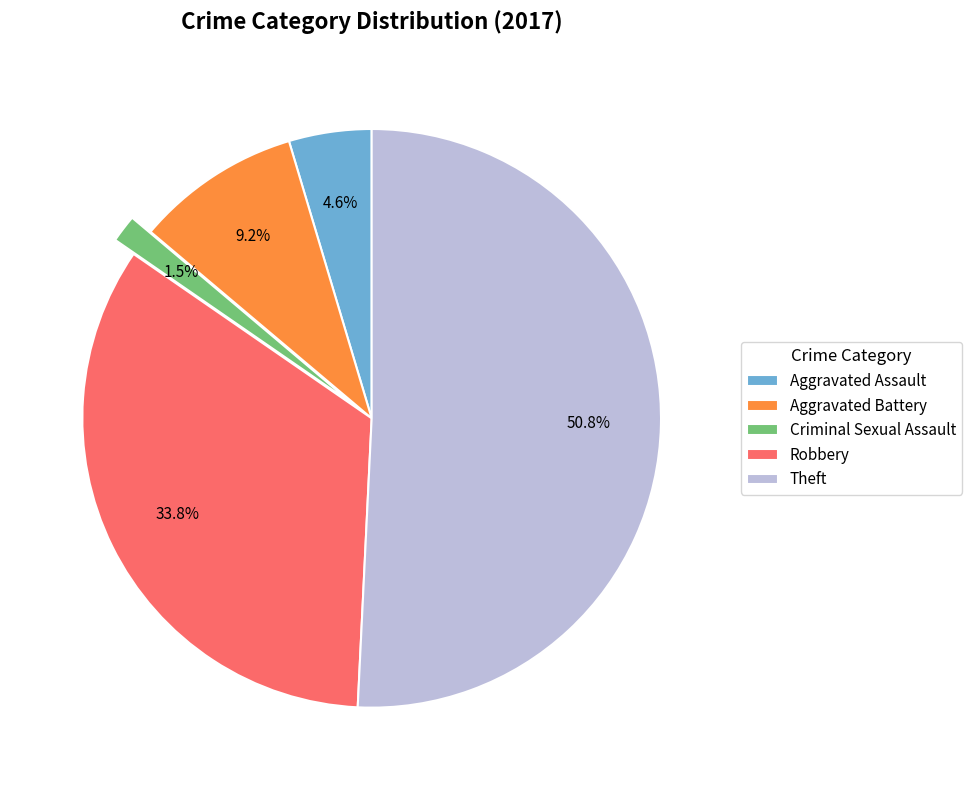

Which category has the smallest portion of the pie?

Criminal Sexual Assault